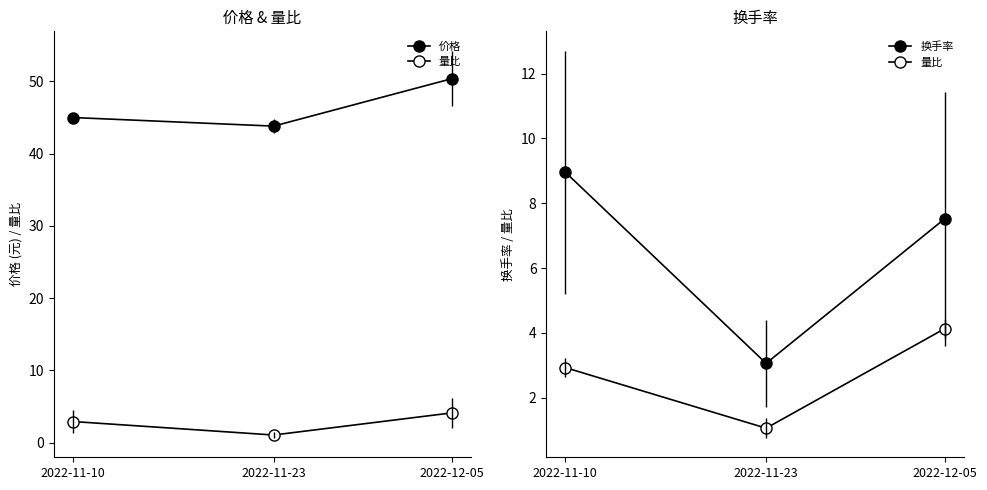

The 换手率 series shows 7.5 at 2022-12-05. True or false?

True